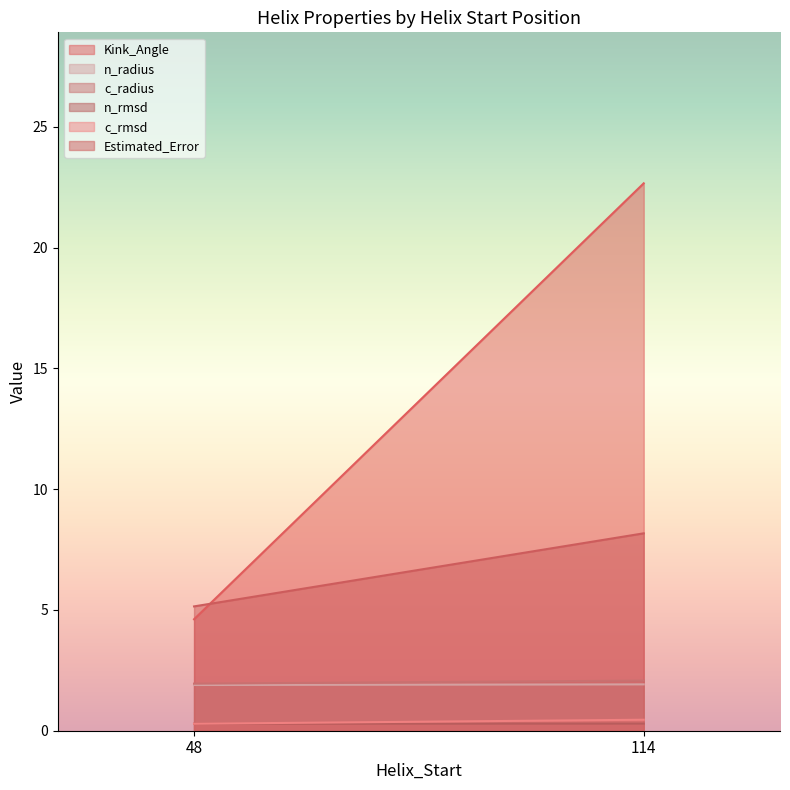

At which label does c_radius reach its minimum?

48